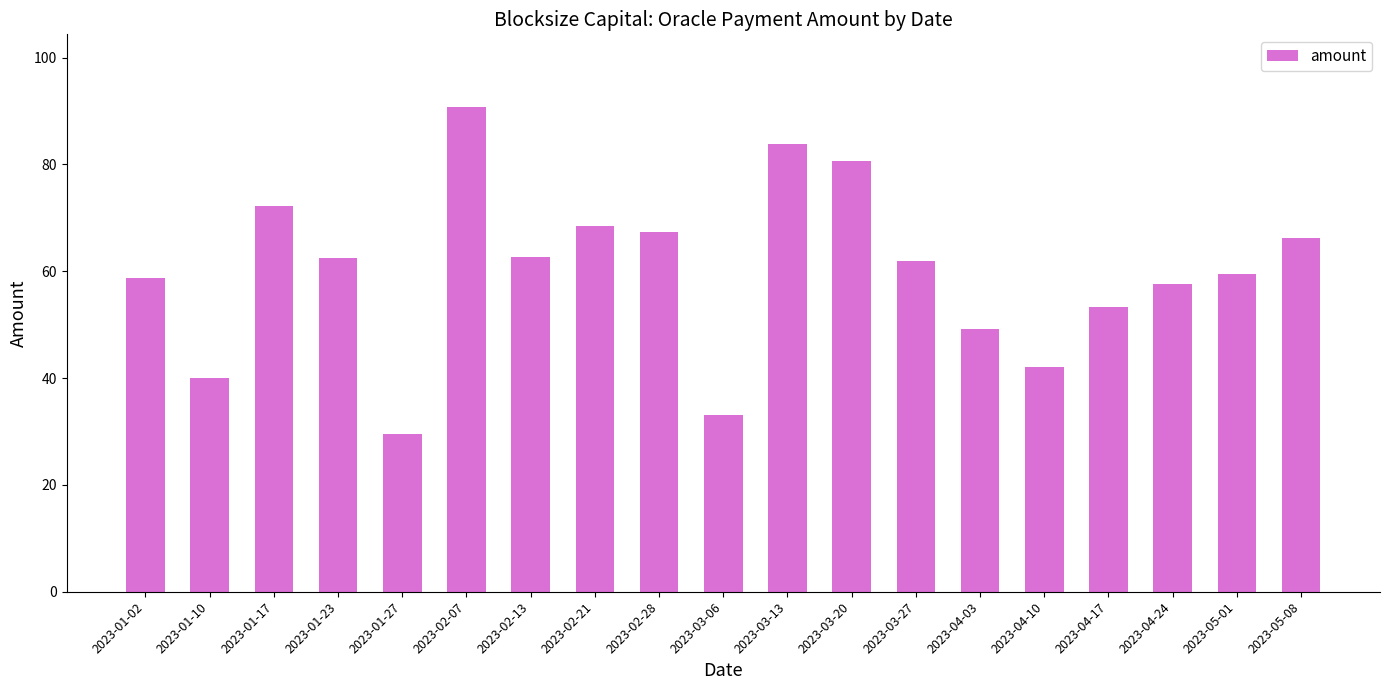

What position from the right is 2023-01-27?

15